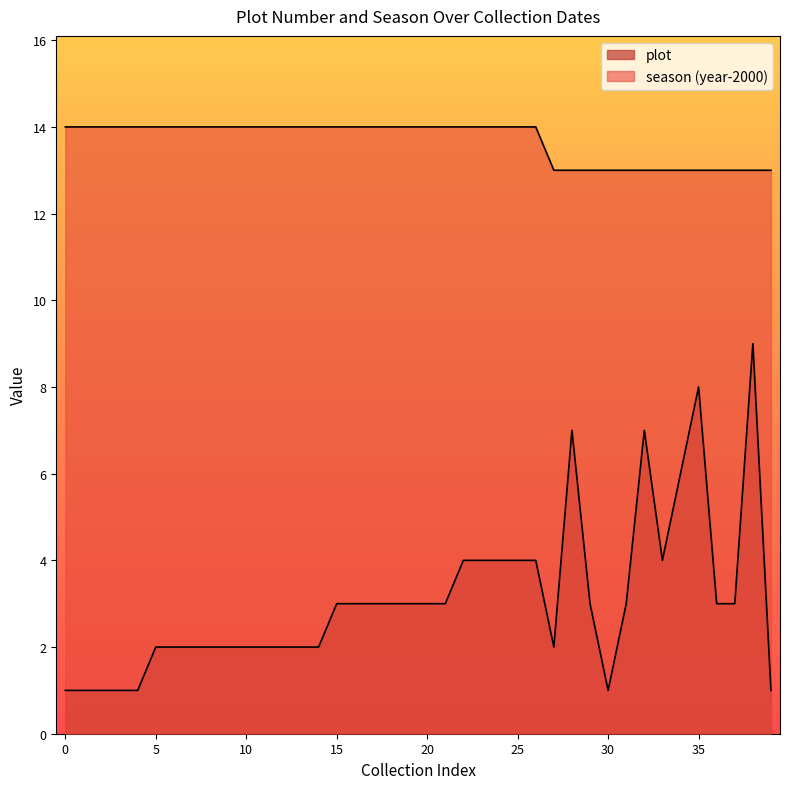

True or false: plot and season cross at least once.

False